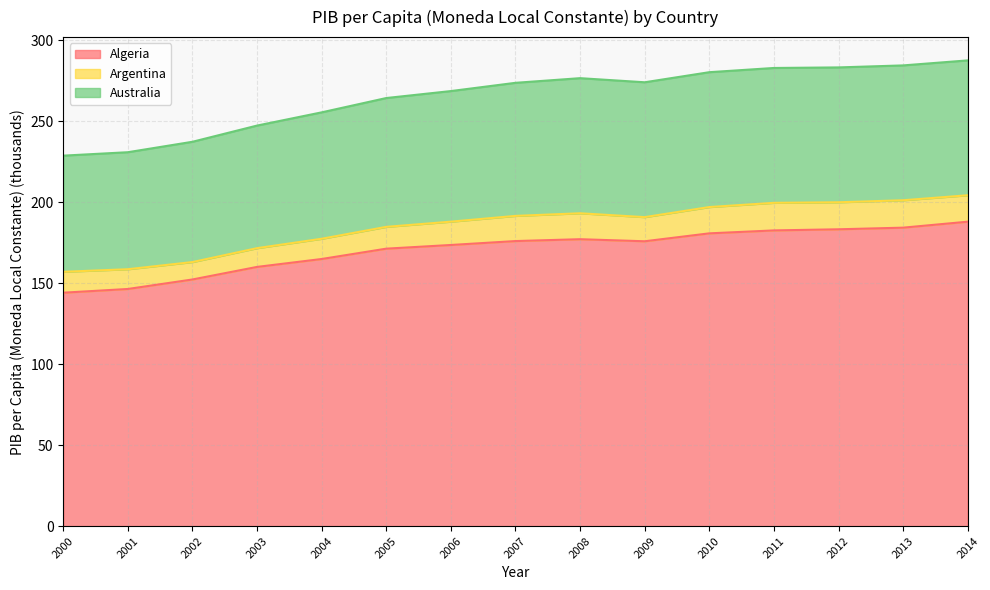

What is the total value across all series at 2002?

237.3